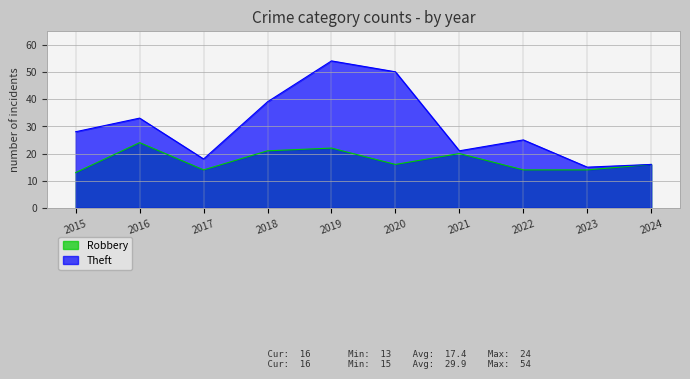

Which category has the lowest value in the Robbery series?

2015